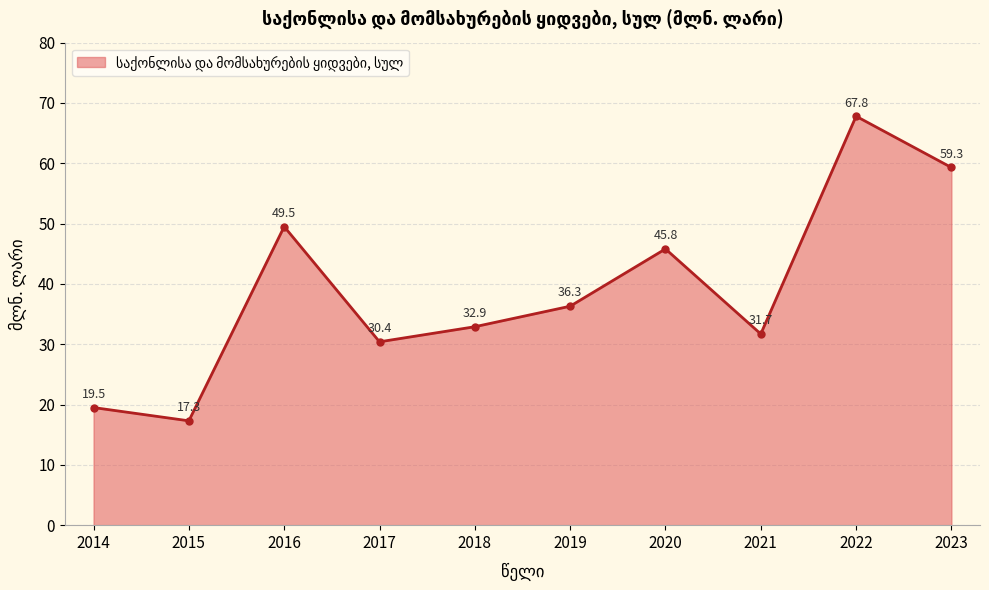

How many categories are shown in the chart?

10